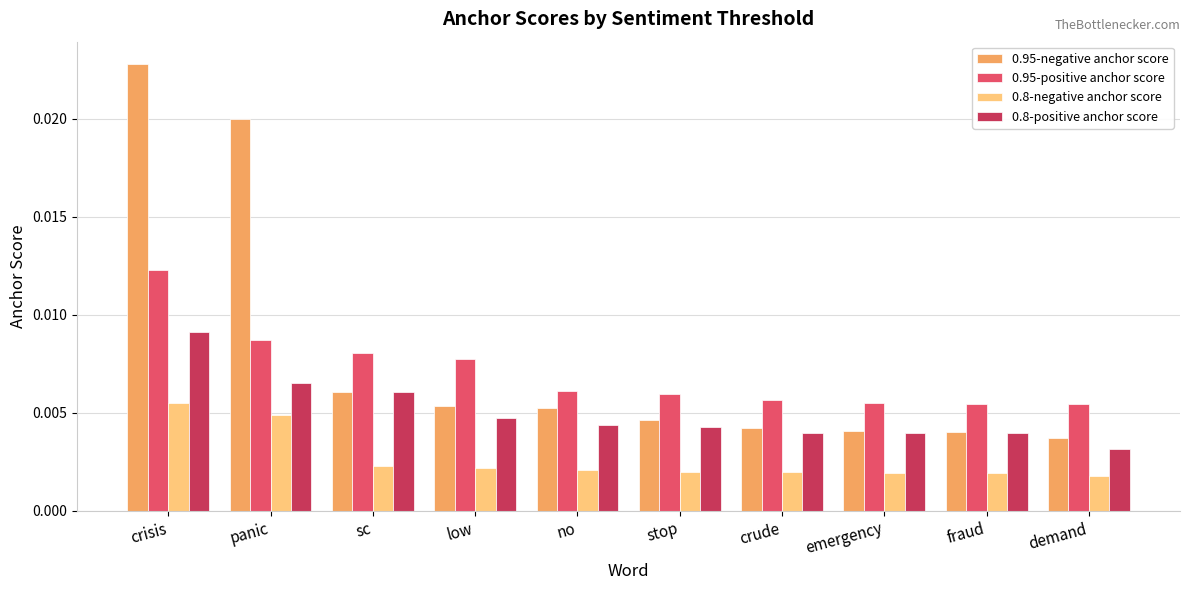

What are all the series names shown in the legend?

0.95-negative anchor score, 0.95-positive anchor score, 0.8-negative anchor score, 0.8-positive anchor score